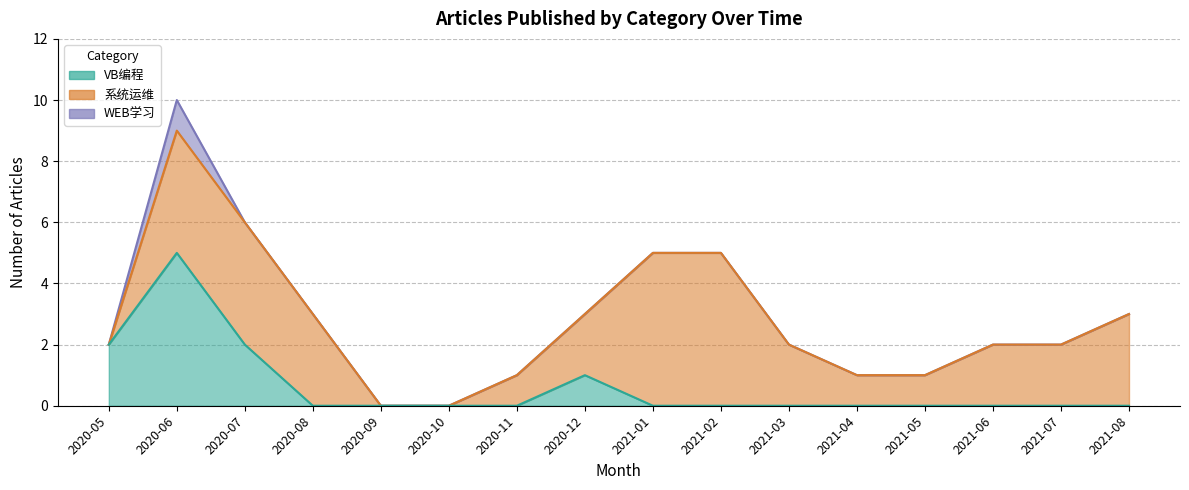

What is the spread (max minus min) of values at 2020-07?

4